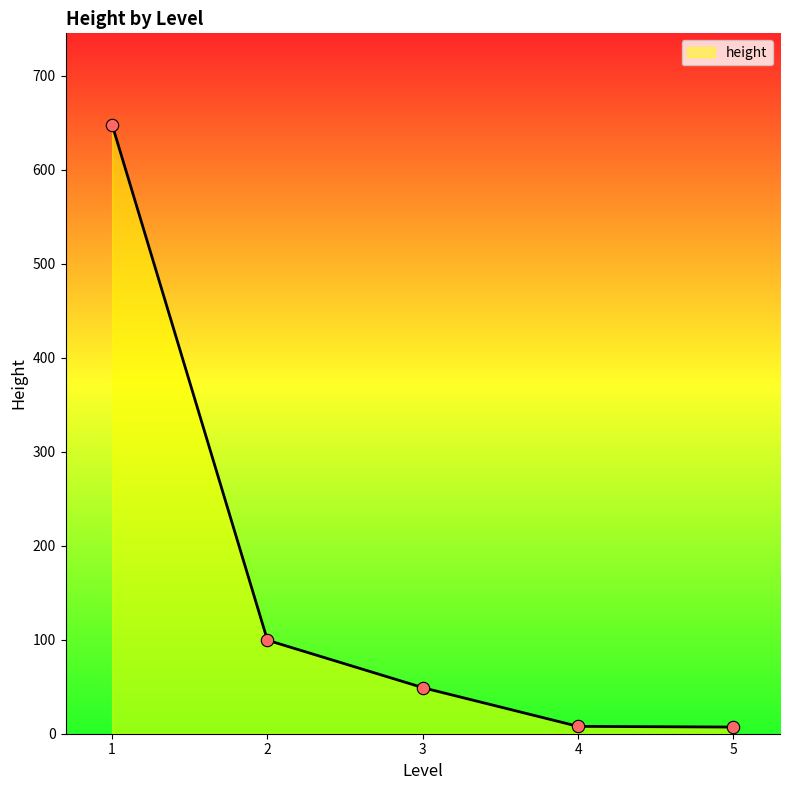

Which has a higher value, 2 or 5?

2